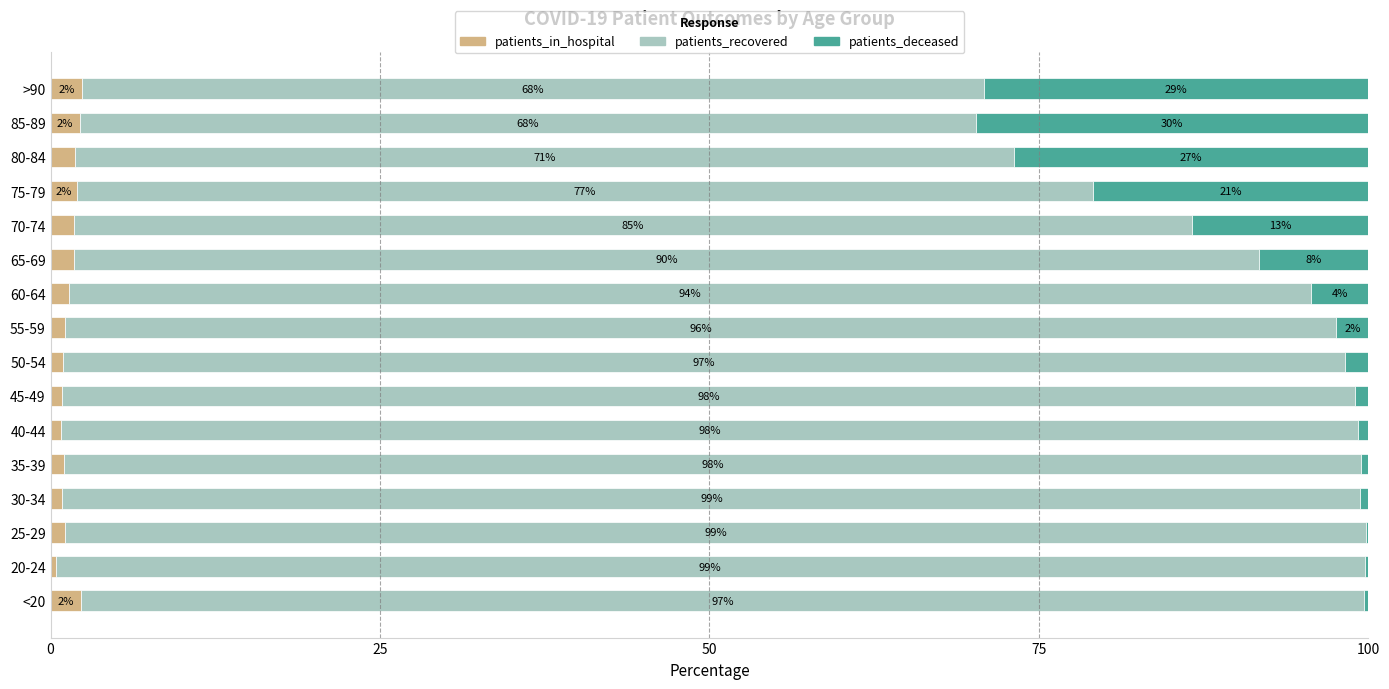

How many data points does each series have?

16